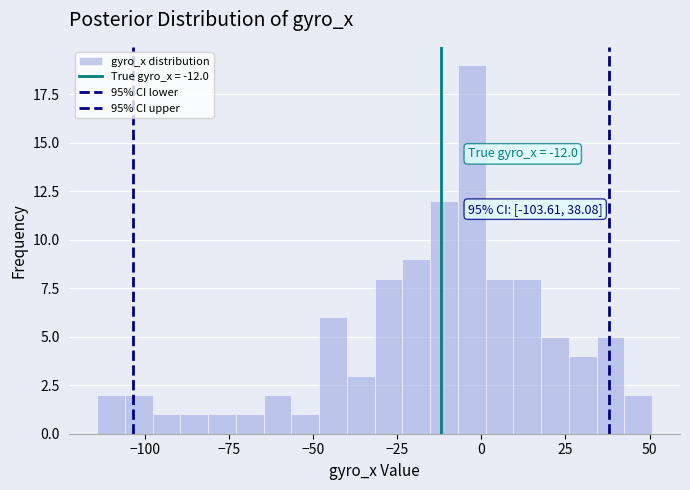

Read against the x-axis, roughly where is the centre of the tallest bar?

-5